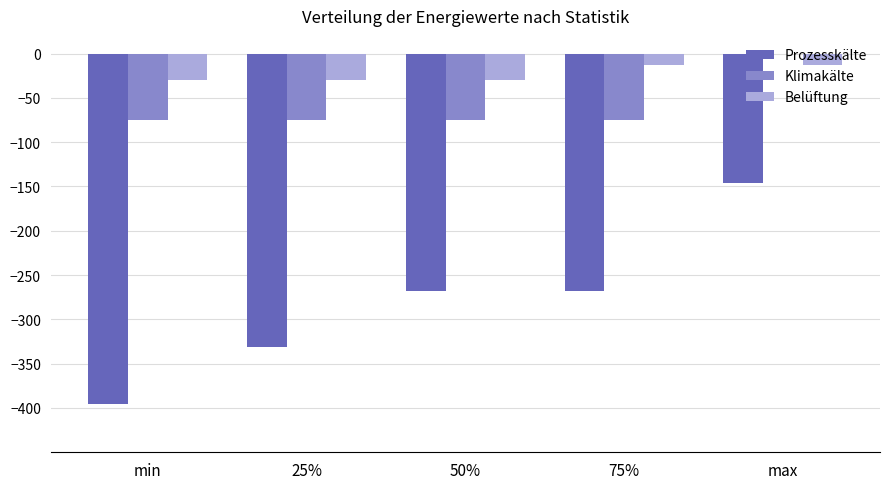

Reading right to left, list all the values displayed in this chart.

Prozesskälte: -146.6	-267.7	-267.7	-331.5	-395.2
Klimakälte: 0.0	-75.4	-75.4	-75.4	-75.4
Belüftung: -13.0	-13.0	-30.1	-30.1	-30.1